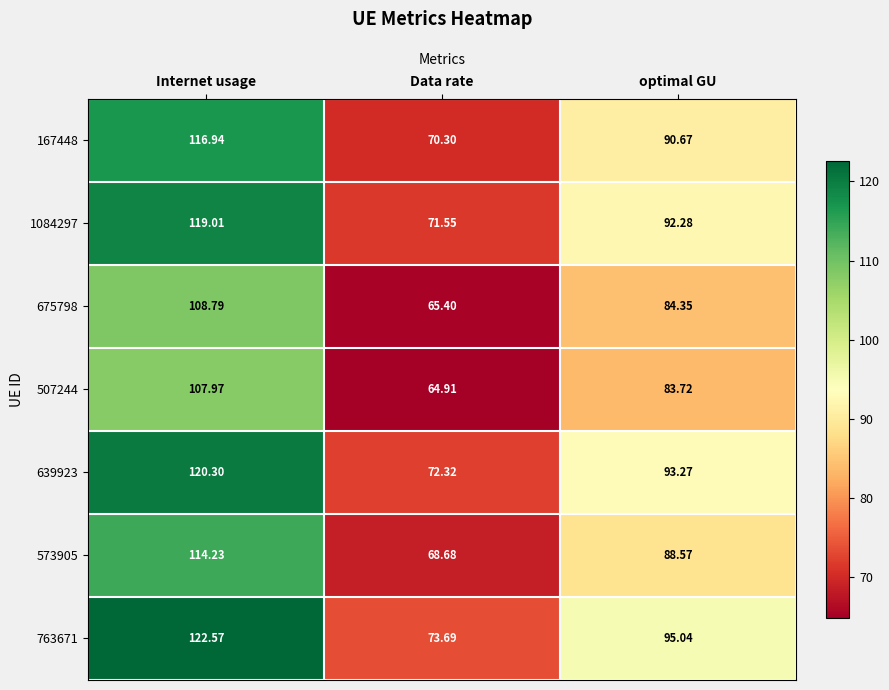

Rank the categories by 507244 value from highest to lowest.

Internet usage, optimal GU, Data rate